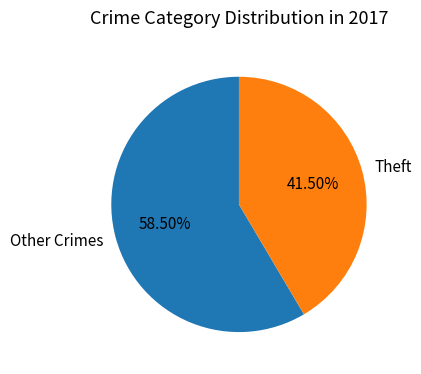

Do Theft and Other Crimes together represent more than half of the pie?

Yes